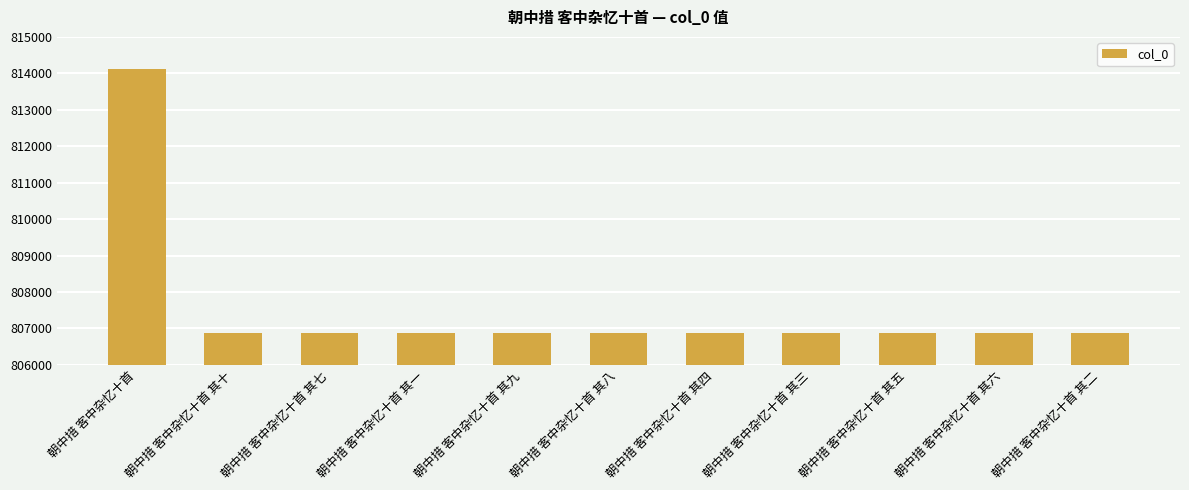

What is the smallest value displayed?

806873